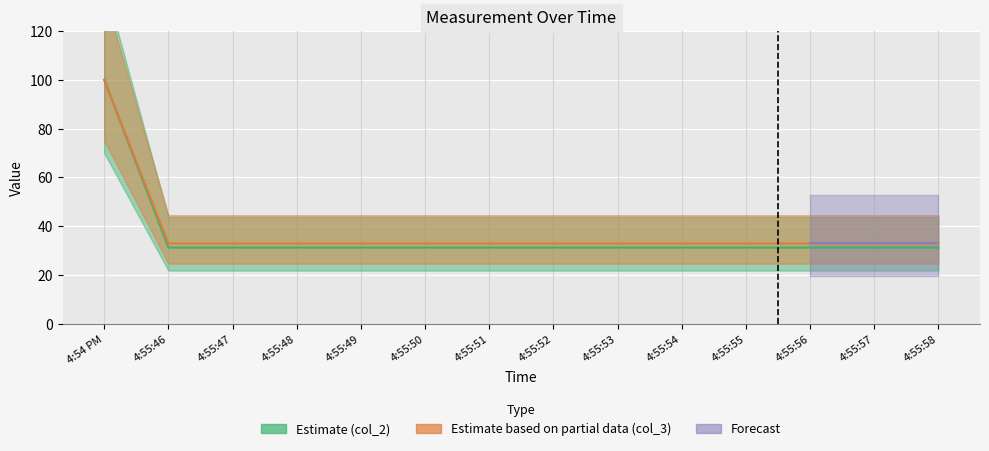

What is the minimum value shown in the chart?

31.3